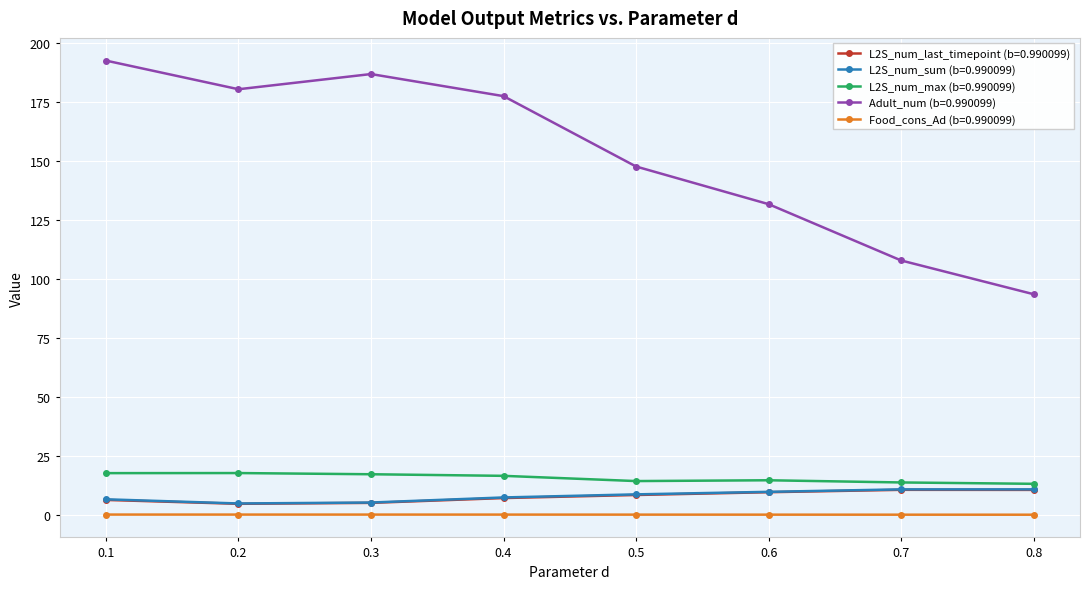

How many lines are shown in the chart?

5